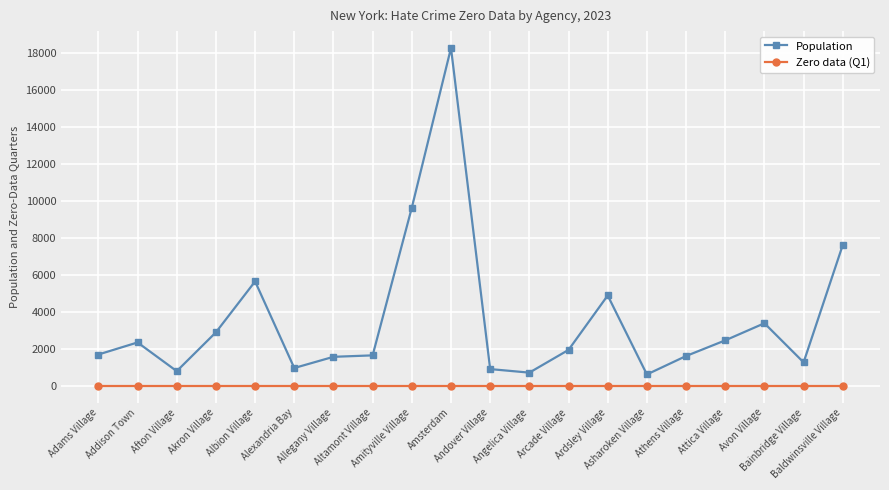

Which series has the widest spread of values?

Population